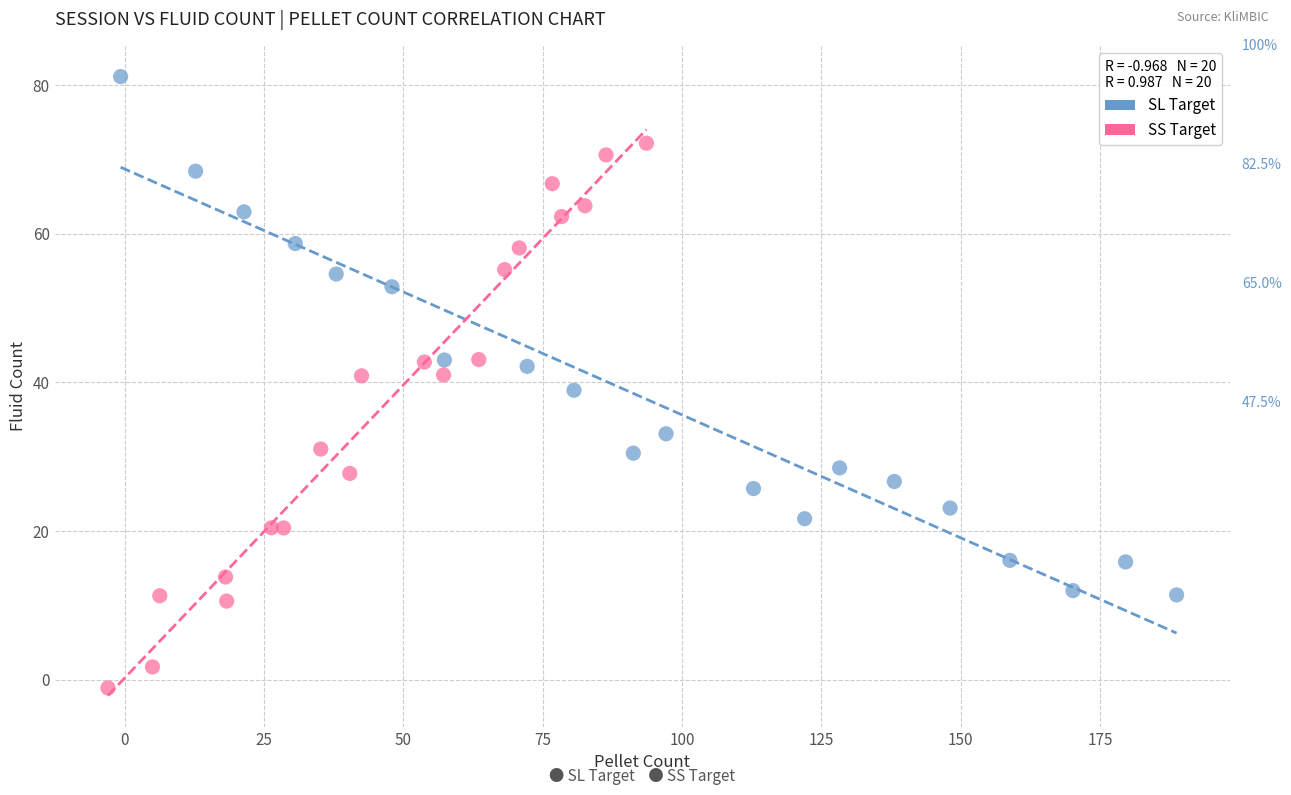

Which series reaches the minimum Y coordinate?

SS Target